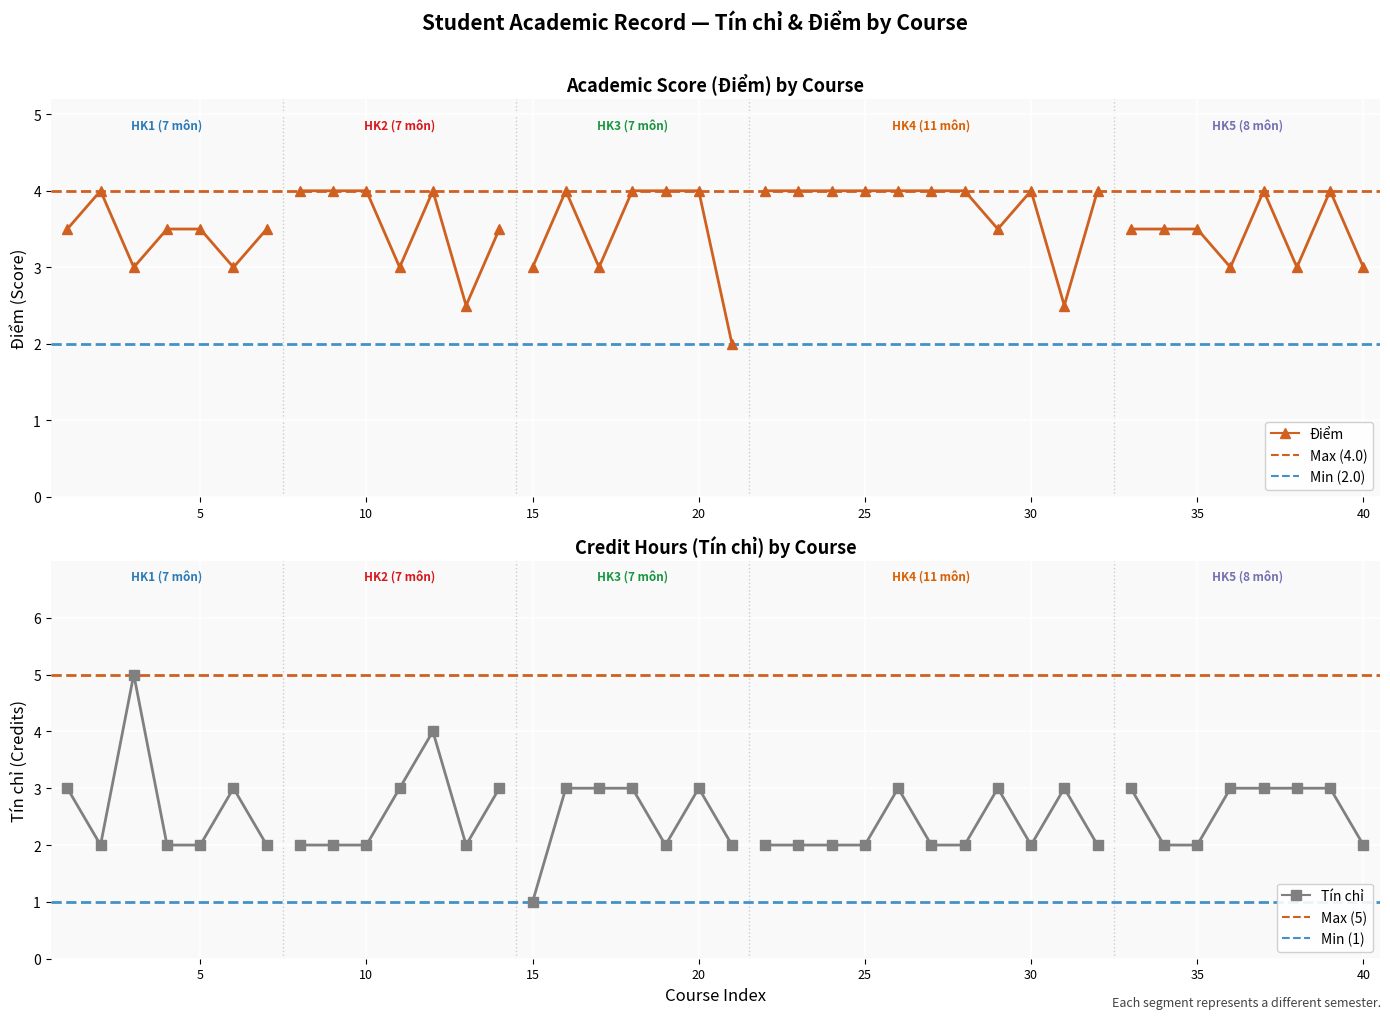

True or false: Điểm and Tín chỉ cross at least once.

True